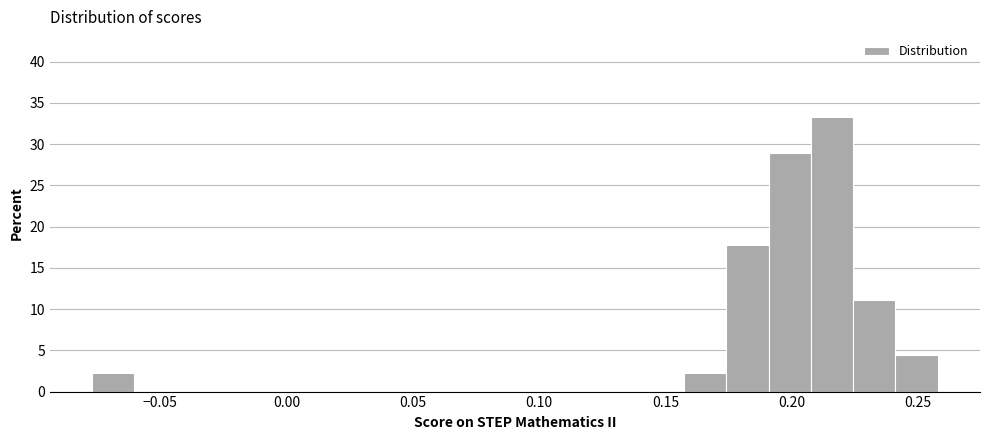

Around what value on the x-axis is the tallest bar? Give the approximate position of its centre, as read against the axis.

0.215